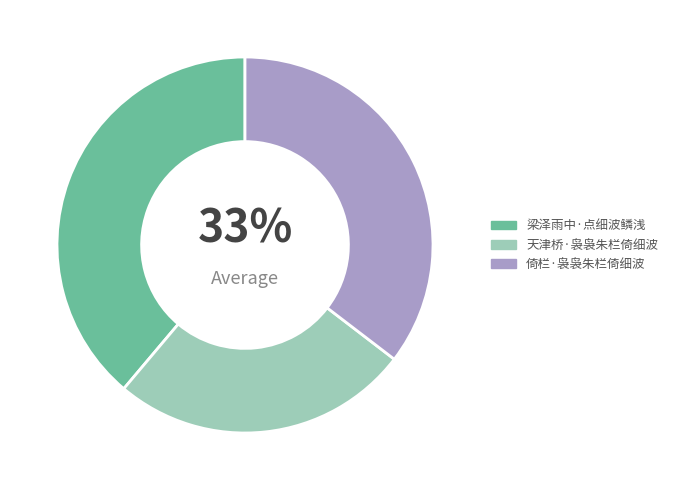

How many slices are in this pie chart?

3